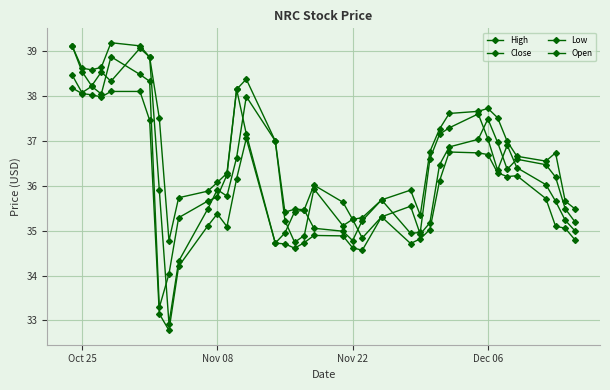

Is this an area chart (filled region under the line)?

No